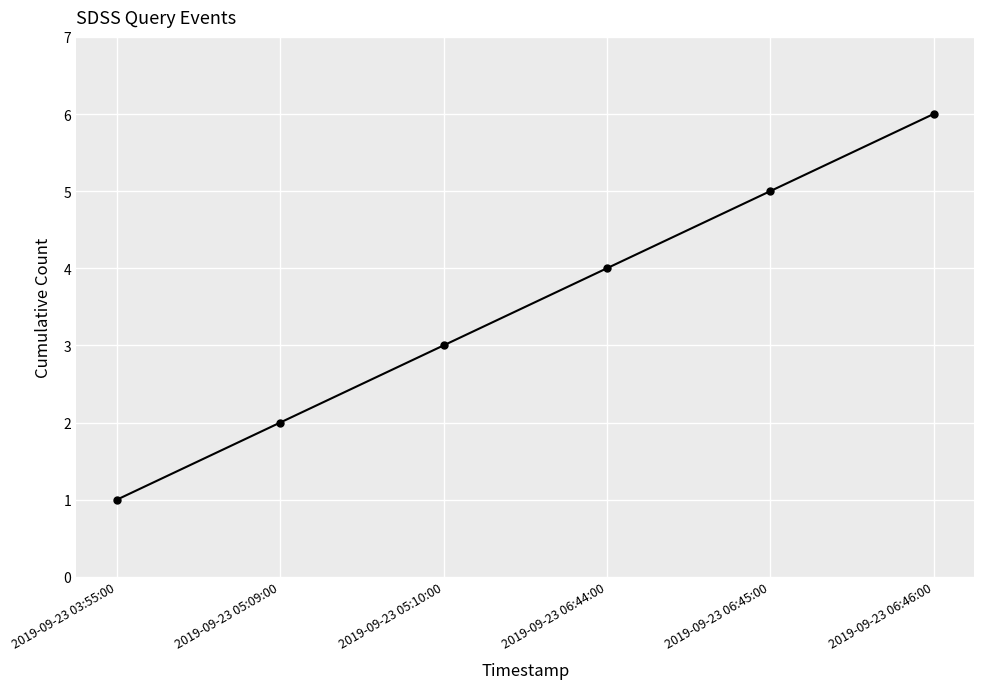

List the labels in order of value, smallest first.

2019-09-23 03:55:00, 2019-09-23 05:09:00, 2019-09-23 05:10:00, 2019-09-23 06:44:00, 2019-09-23 06:45:00, 2019-09-23 06:46:00